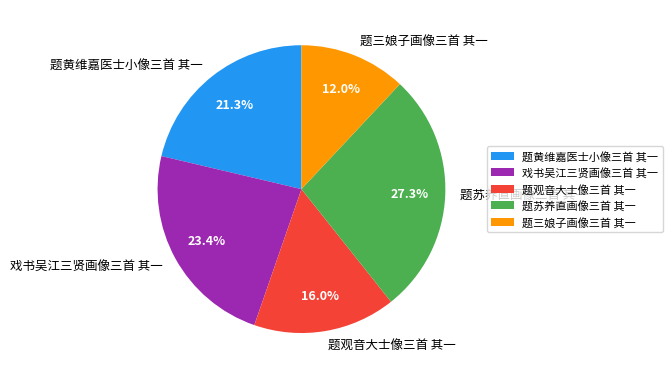

Approximately how many times larger is the value at 题三娘子画像三首 其一 compared to 题苏养直画像三首 其一?

0.4